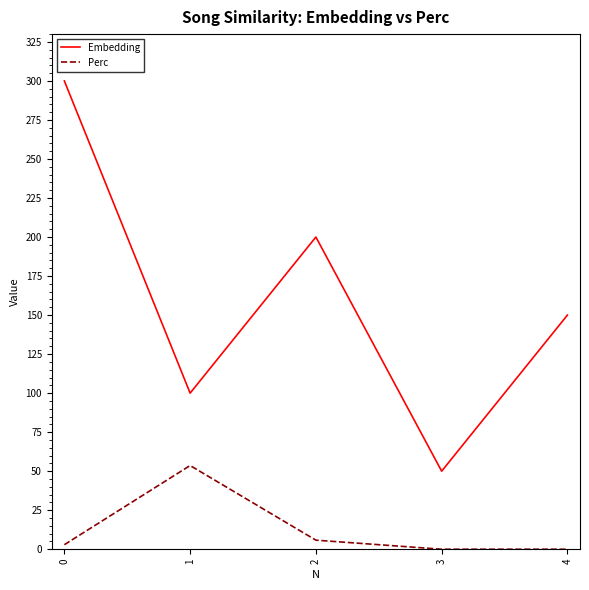

How many values in the Perc series exceed 2?

3